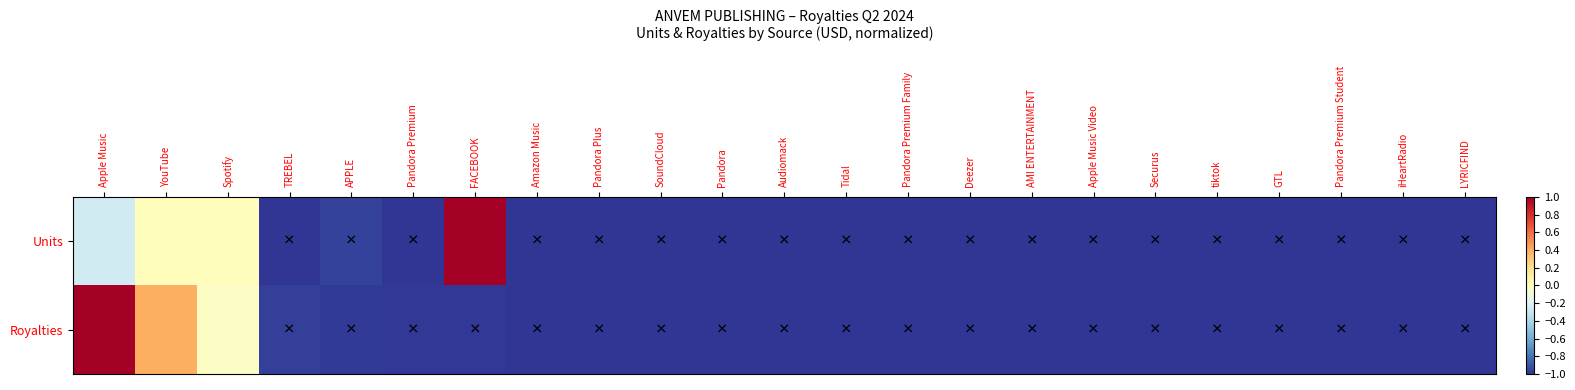

Reading left to right, extract all data points from this chart.

Units: Apple Music=-0.3	YouTube=0.0	Spotify=0.0	TREBEL=-1.0	APPLE=-1.0	Pandora Premium=-1.0	FACEBOOK=1.0	Amazon Music=-1.0	Pandora Plus=-1.0	SoundCloud=-1.0	Pandora=-1.0	Audiomack=-1.0	Tidal=-1.0	Pandora Premium Family=-1.0	Deezer=-1.0	AMI ENTERTAINMENT=-1.0	Apple Music Video=-1.0	Securus=-1.0	tiktok=-1.0	GTL=-1.0	Pandora Premium Student=-1.0	iHeartRadio=-1.0	LYRICFIND=-1.0
Royalties: Apple Music=1.0	YouTube=0.4	Spotify=-0.0	TREBEL=-1.0	APPLE=-1.0	Pandora Premium=-1.0	FACEBOOK=-1.0	Amazon Music=-1.0	Pandora Plus=-1.0	SoundCloud=-1.0	Pandora=-1.0	Audiomack=-1.0	Tidal=-1.0	Pandora Premium Family=-1.0	Deezer=-1.0	AMI ENTERTAINMENT=-1.0	Apple Music Video=-1.0	Securus=-1.0	tiktok=-1.0	GTL=-1.0	Pandora Premium Student=-1.0	iHeartRadio=-1.0	LYRICFIND=-1.0